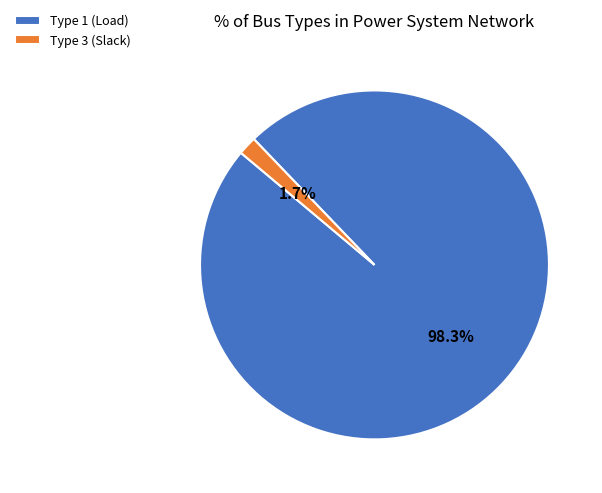

Which category has the smallest portion of the pie?

Type 3 (Slack)